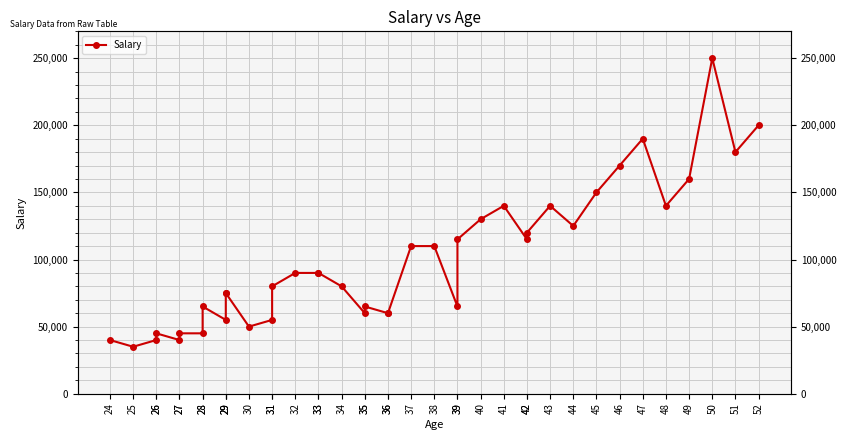

How many data points are less than 90000?

20